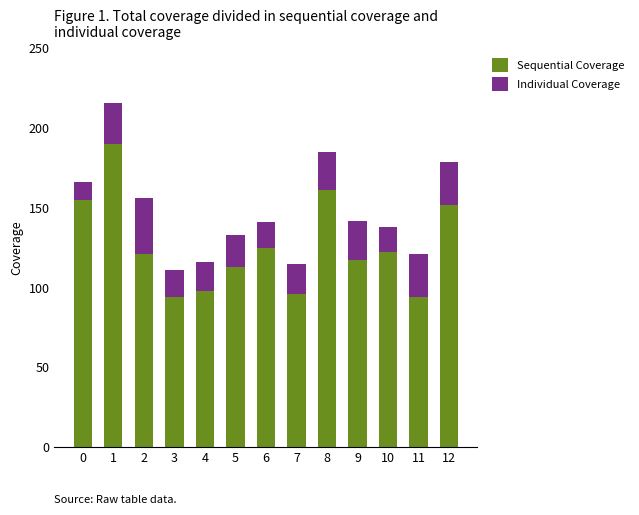

How many bars are there in total?

13